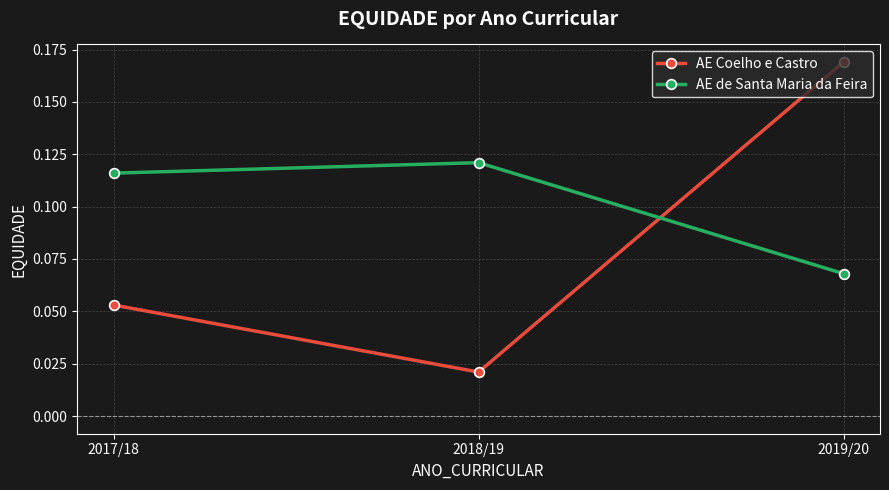

At how many categories does at least one series exceed 0?

3